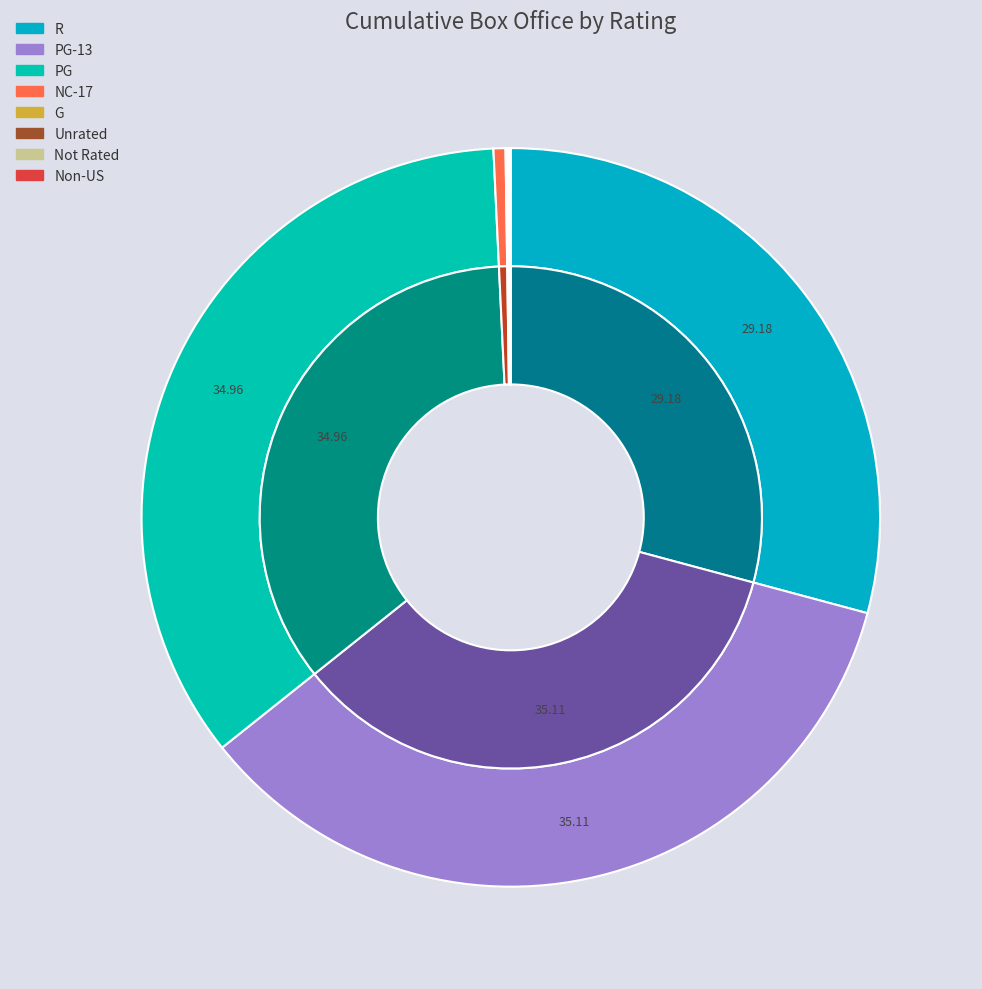

Is there a majority slice in this chart?

No